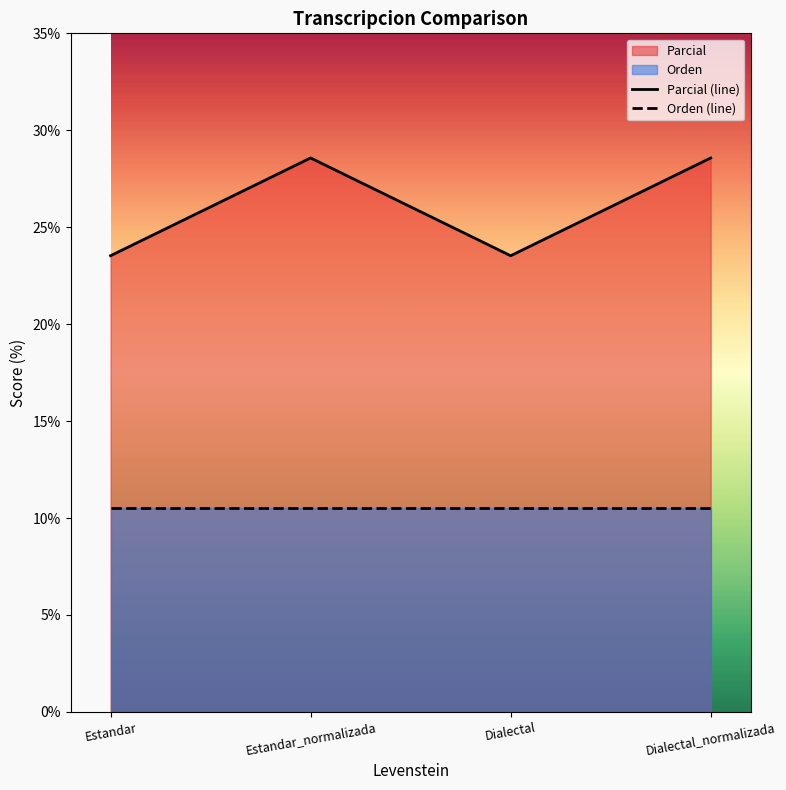

What is the minimum value shown in the chart?

10.5